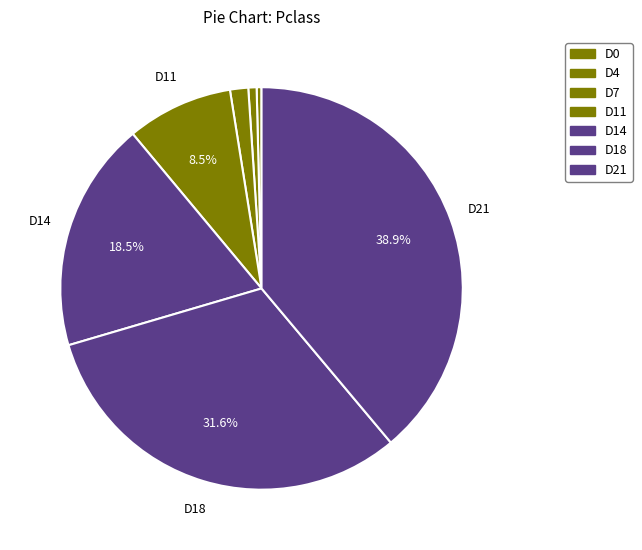

Count the number of slices in the pie.

7